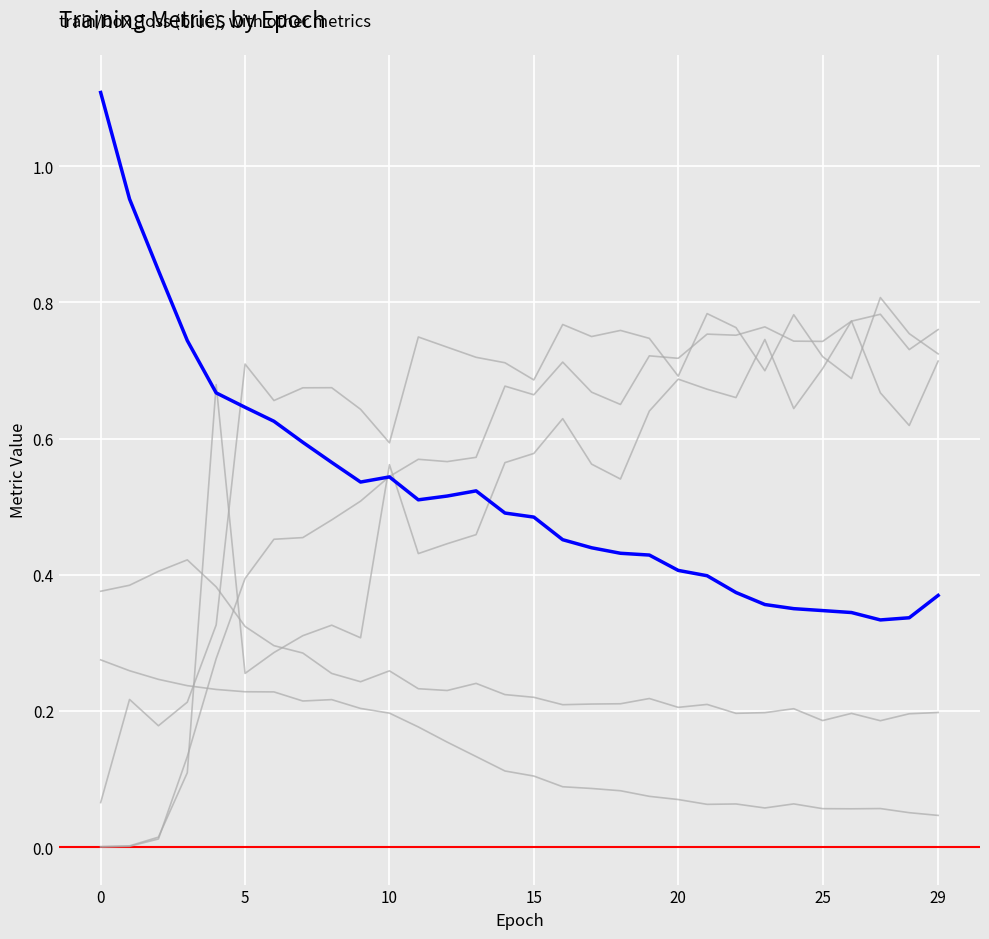

Which series has the widest spread of values?

metrics/mAP_0.5